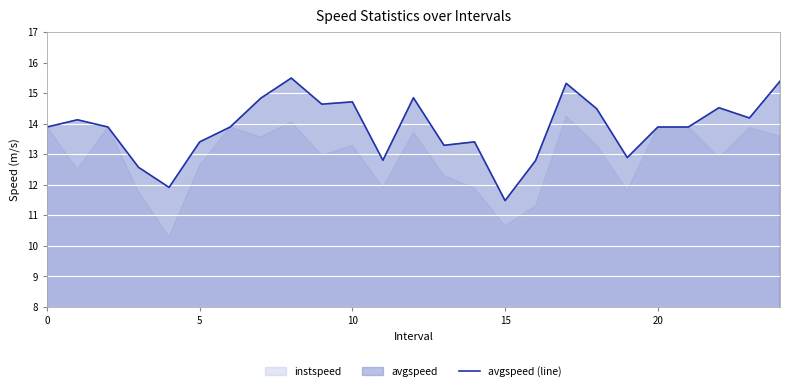

How many lines are shown in the chart?

1